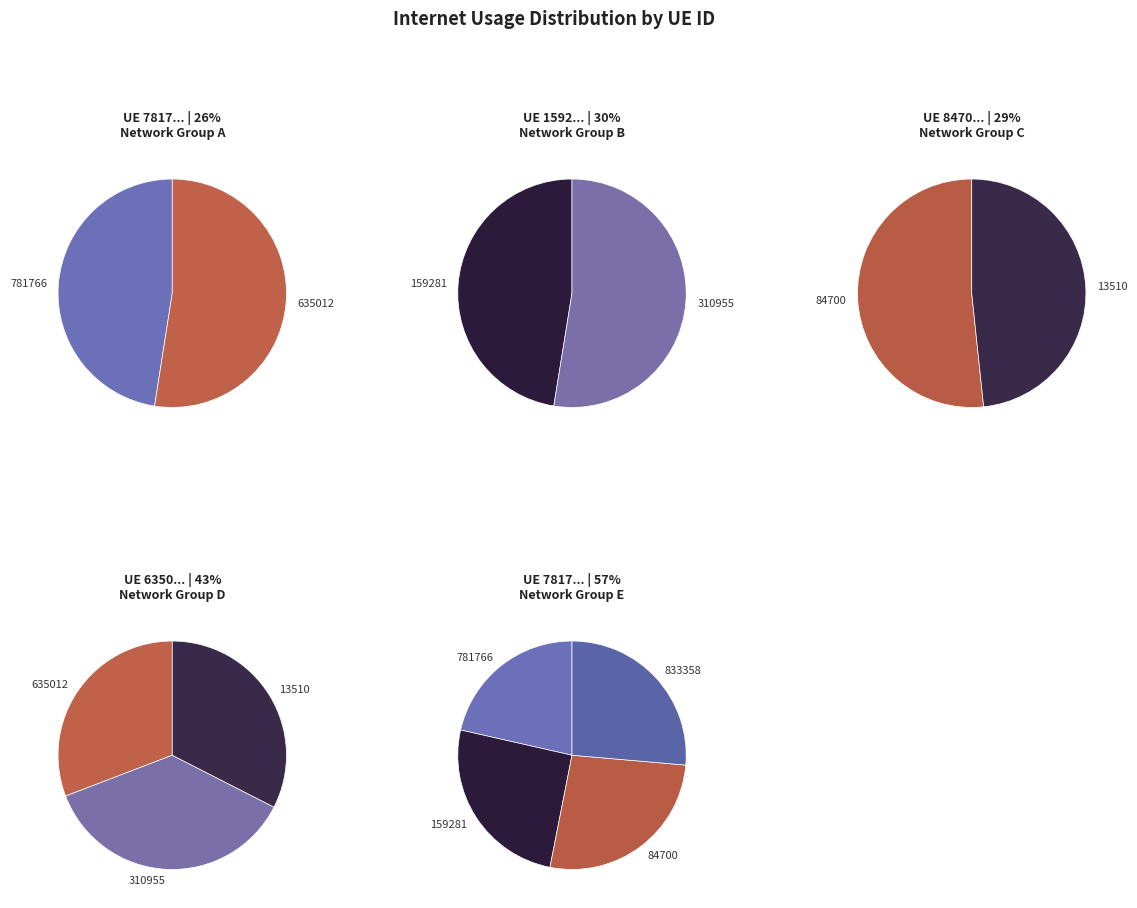

How many segments does this pie chart have?

7